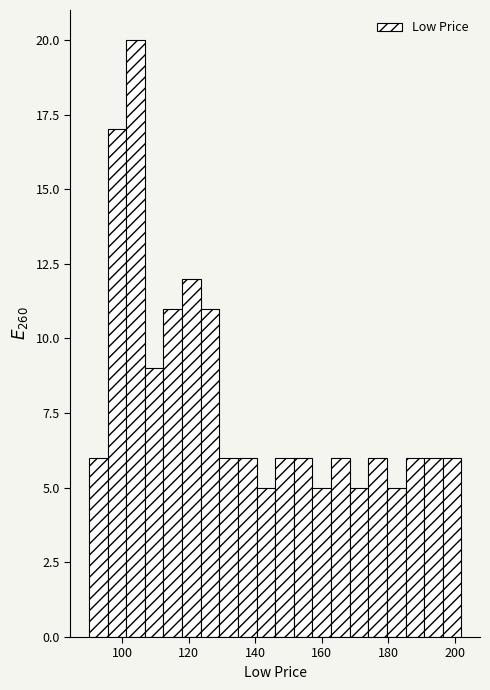

Read against the x-axis, roughly where is the centre of the tallest bar?

104